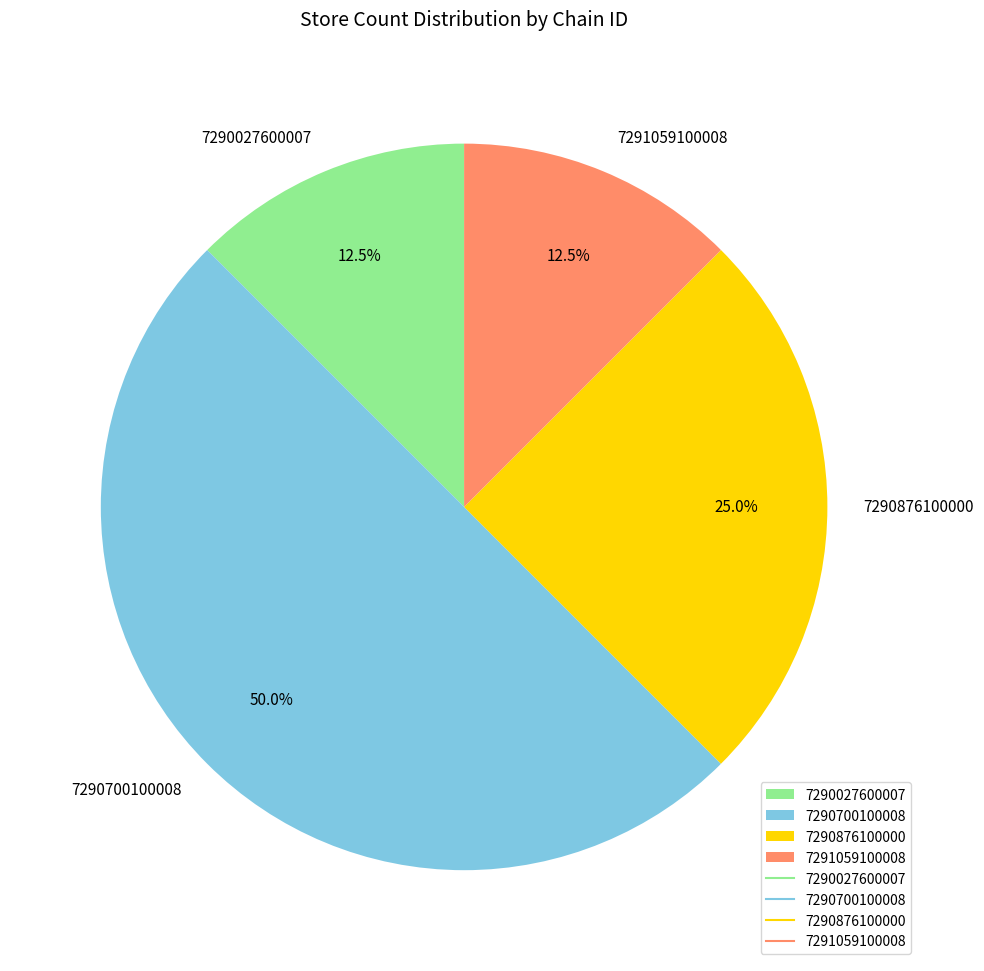

How many segments does this pie chart have?

4